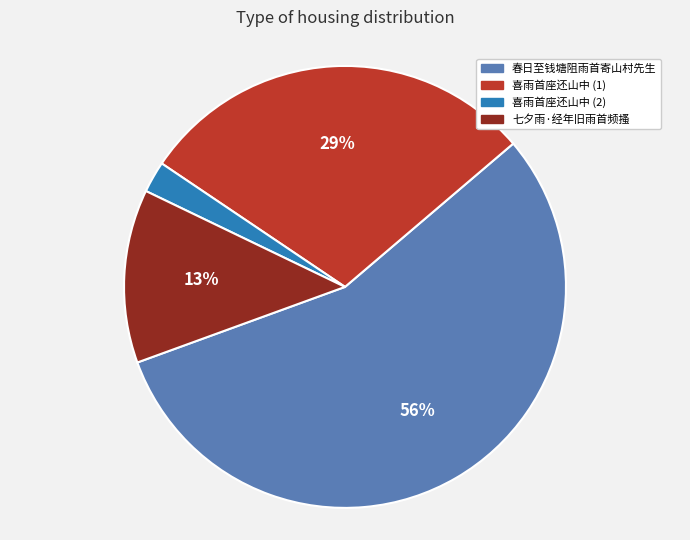

True or false: 春日至钱塘阻雨首寄山村先生 accounts for 56% of the total.

True